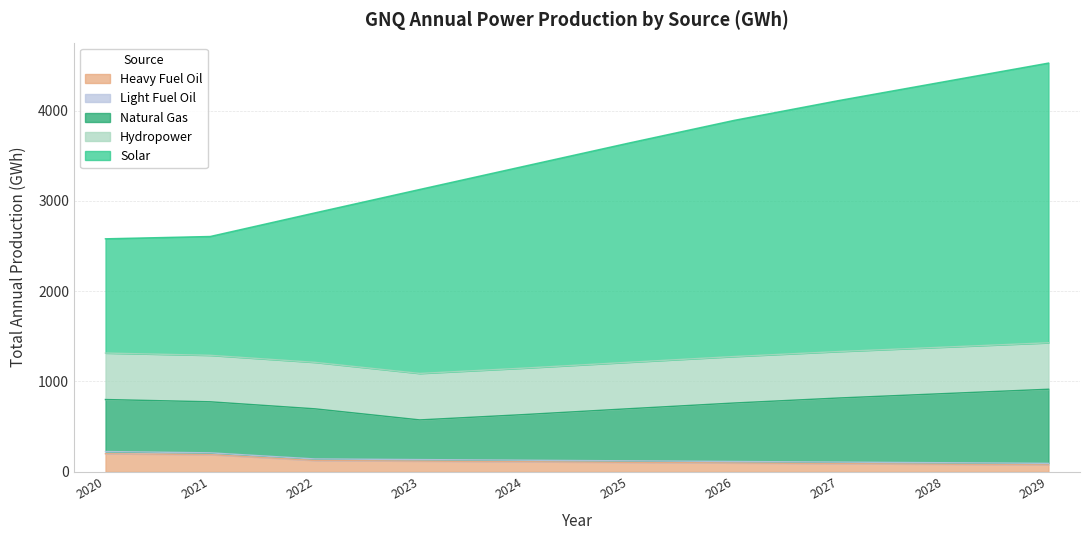

What is the total value across all series at 2022?

2868.3